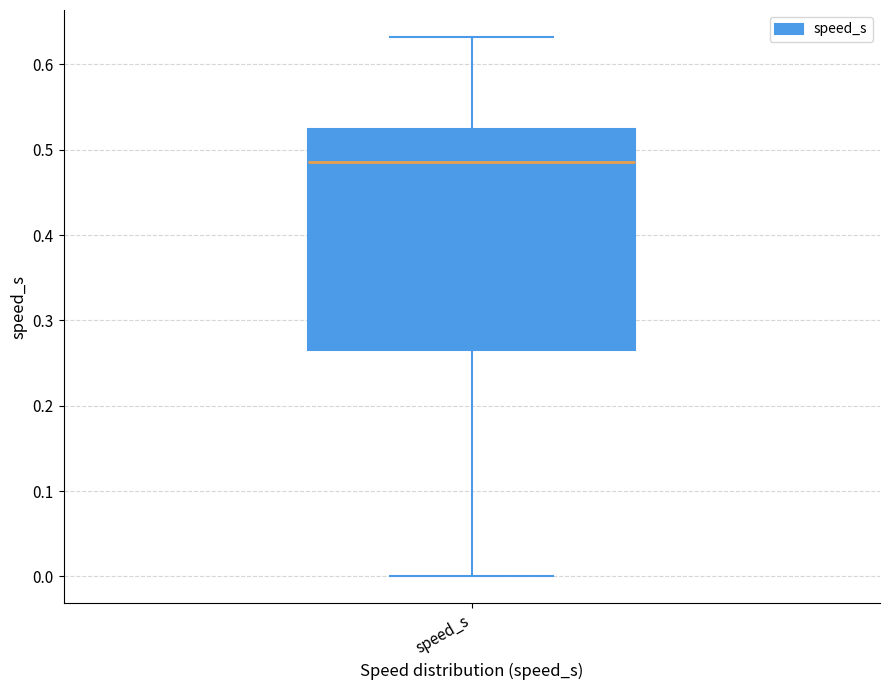

Read this box plot against the y-axis: the position of the median line, the range covered by the box, and the ends of both whiskers. The values are not printed on the chart, so give them approximately, as read against the axis.

median 0.49, box 0.27 to 0.52, whiskers 0.00 to 0.63